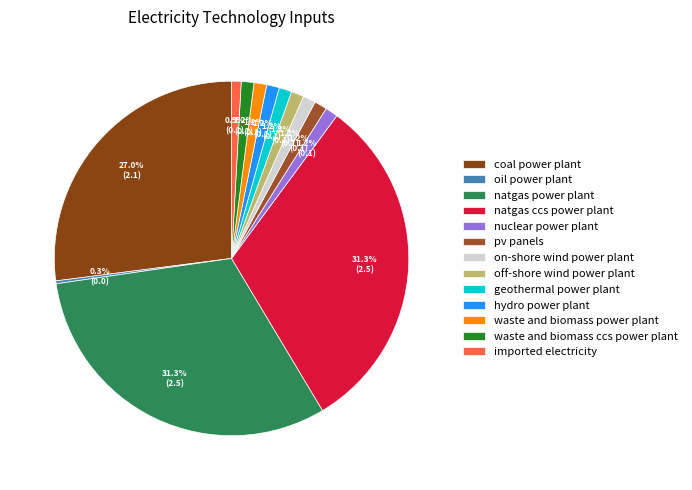

Is there a majority slice in this chart?

No